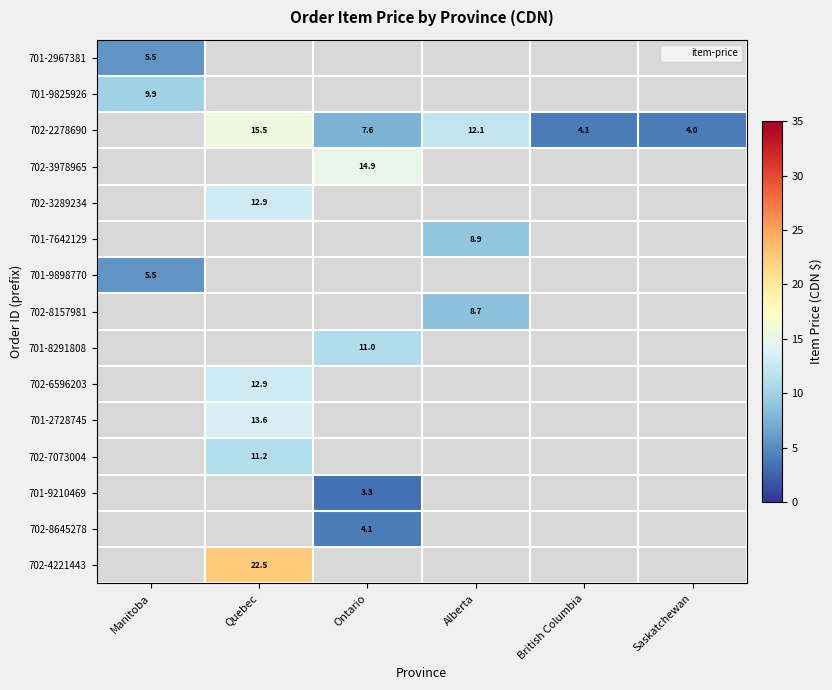

The 702-8645278 series shows 4.1 at Ontario. True or false?

True